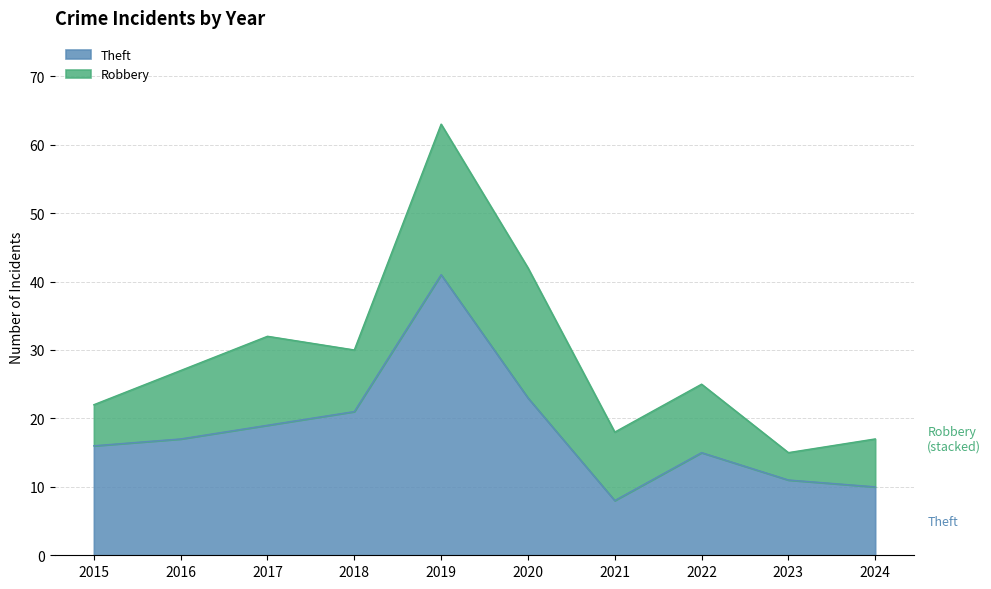

Reading right to left, extract all data points from this chart.

10	11	15	8	23	41	21	19	17	16